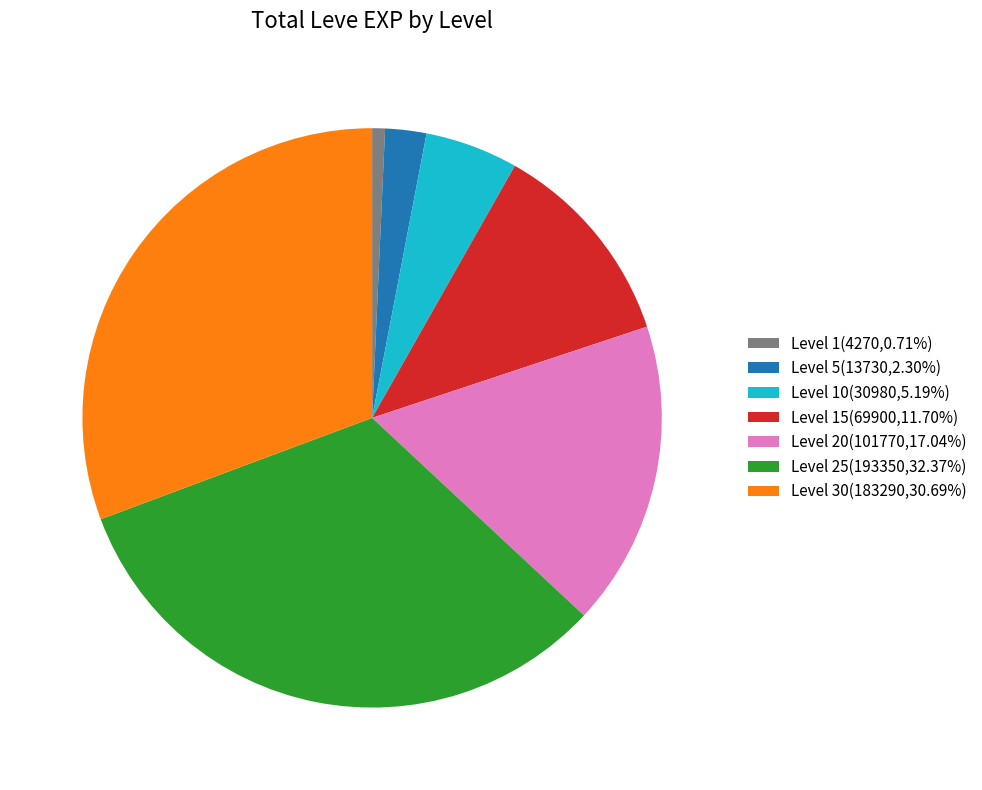

What is the ratio of the value at Level 20(101770,17.04%) to the value at Level 30(183290,30.69%)?

0.6